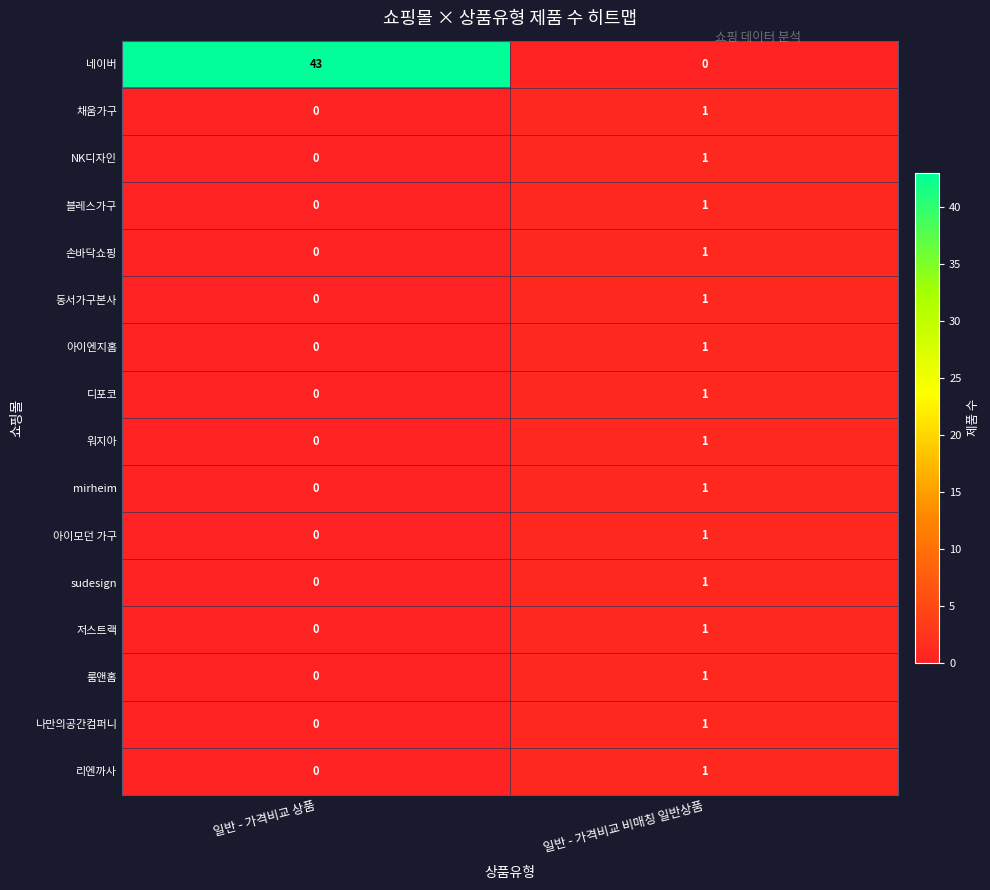

At which label does 디포코 reach its peak?

일반 - 가격비교 비매칭 일반상품